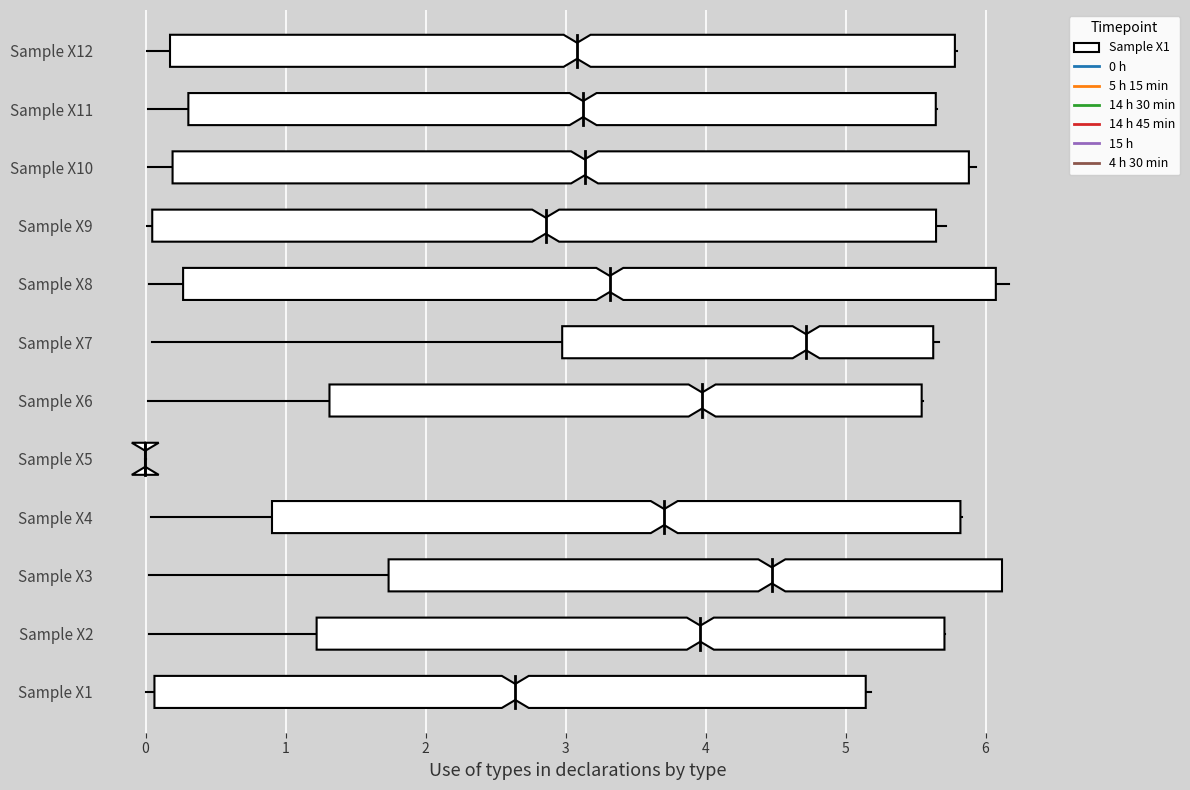

What is the difference between the second highest and minimum values in the 14 h 45 min series?

6.1